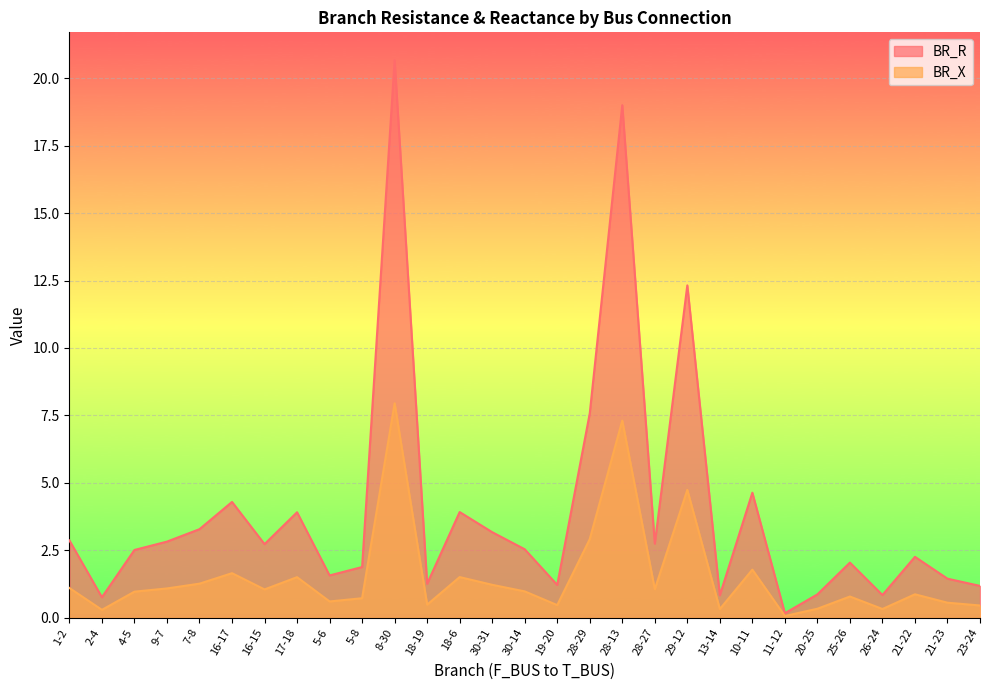

Where is the first local maximum for BR_R?

16-17